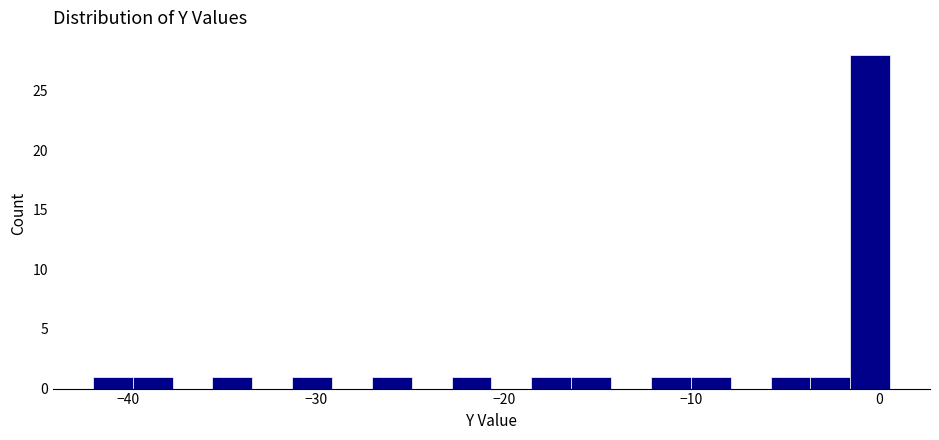

Around what value on the x-axis is the tallest bar? Give the approximate position of its centre, as read against the axis.

0